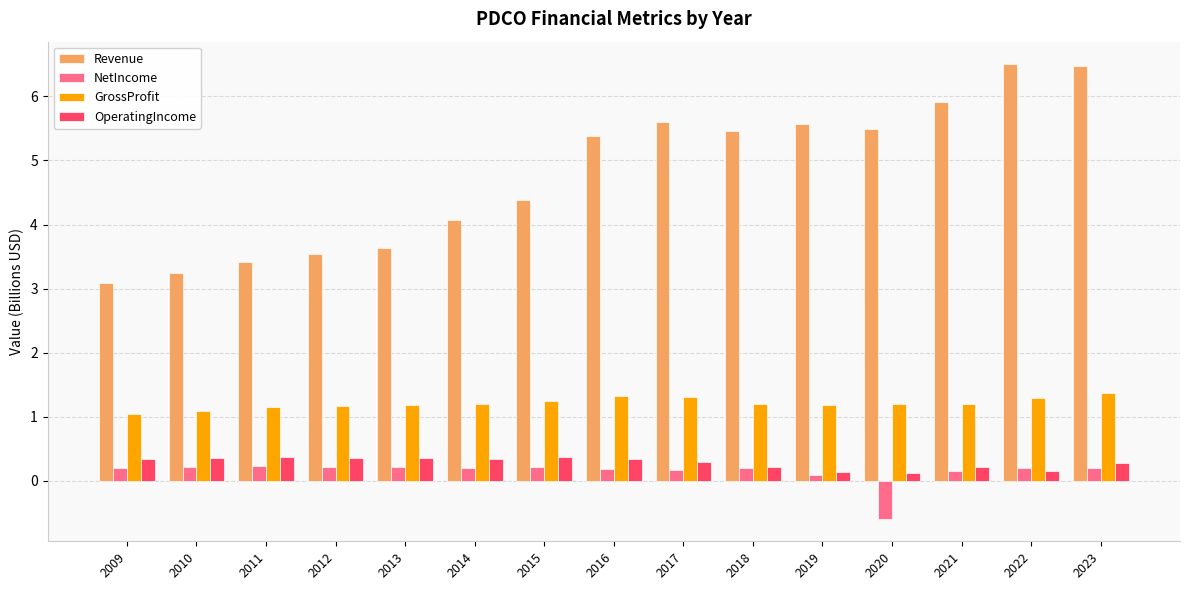

How many series are shown in this chart?

4